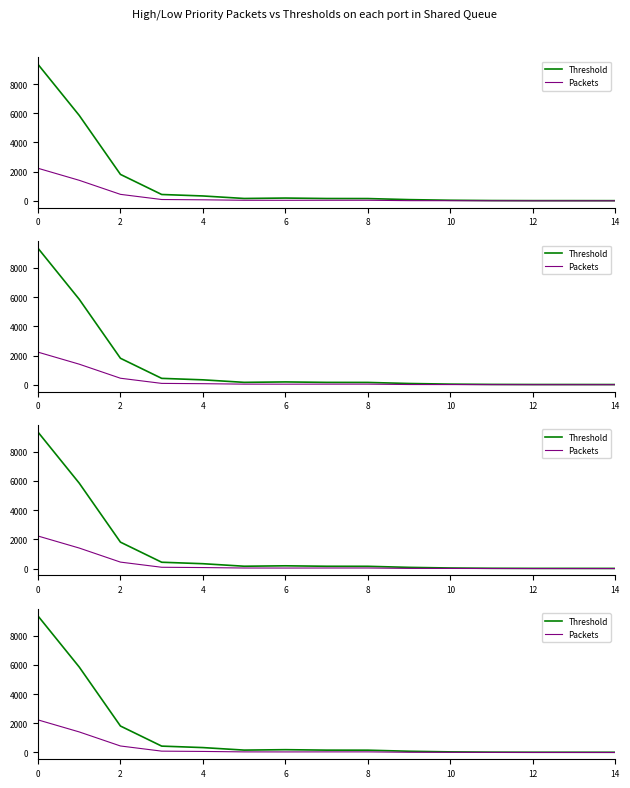

Does the chart display data point markers on the line(s)?

No